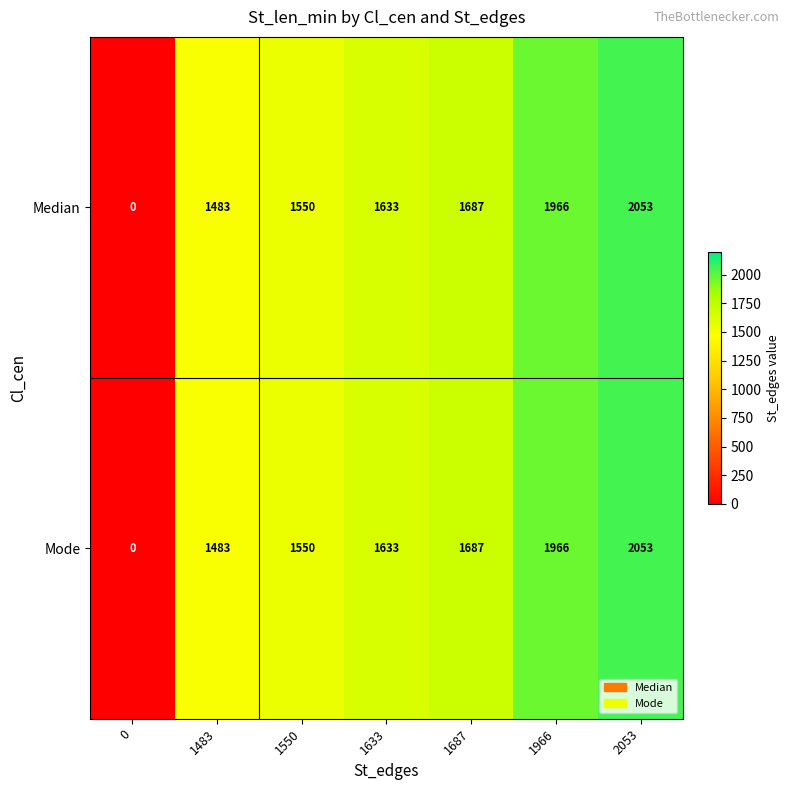

Count the number of categories in the chart.

7